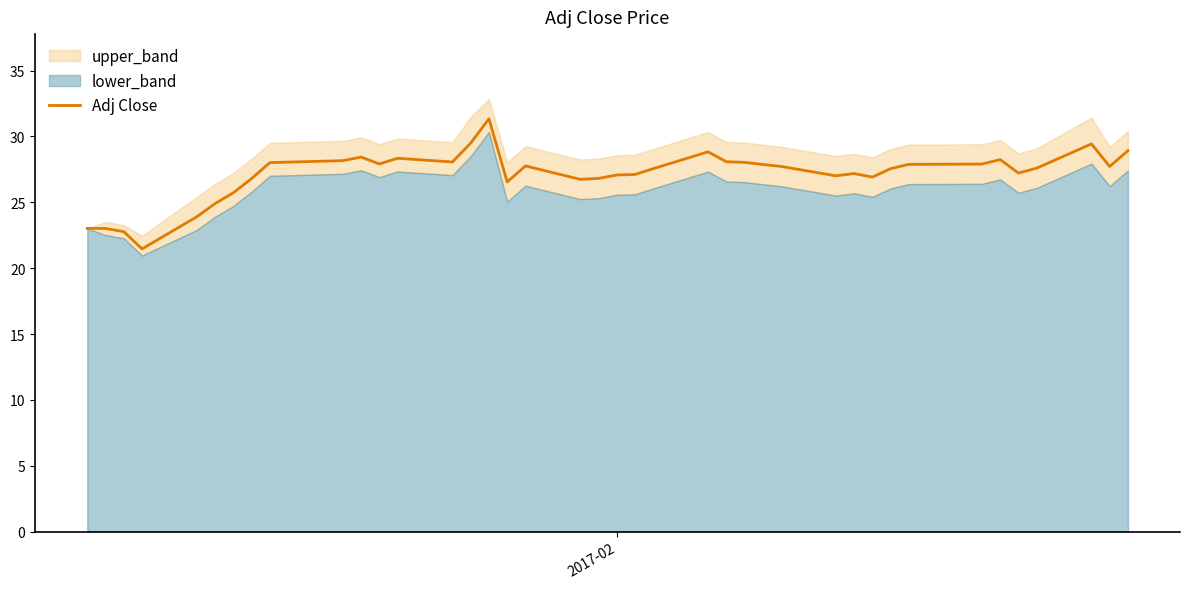

How many points are higher than both their immediate neighbors (excluding endpoints)?

8